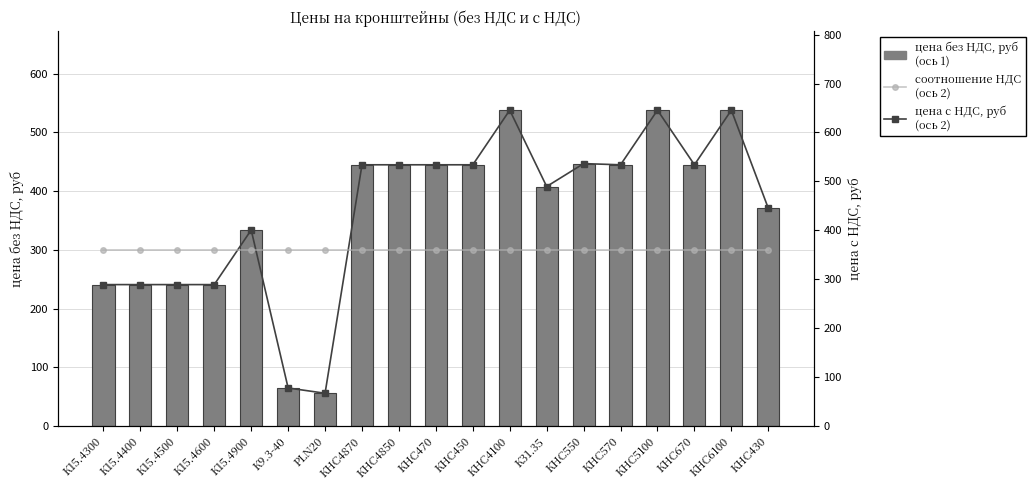

What is the label of the 16th bar from the left?

КНС5100